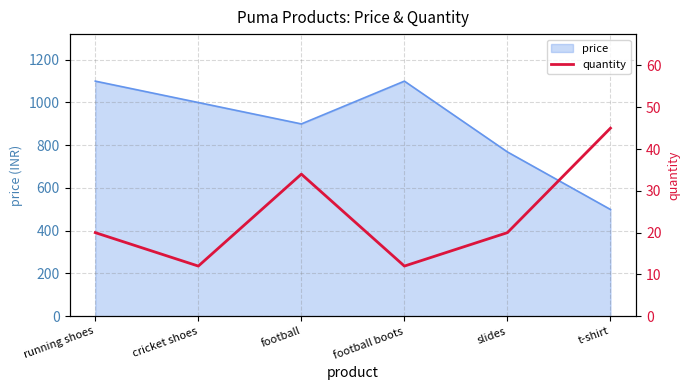

Is it true that the value at football is 48?

False